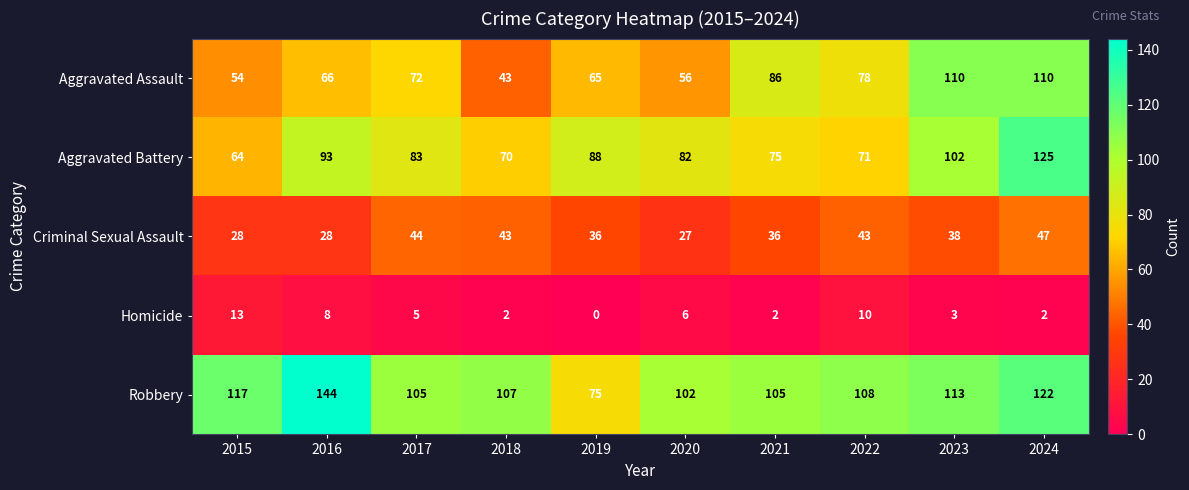

What value does the Homicide series have at 2022, to the nearest 10?

10